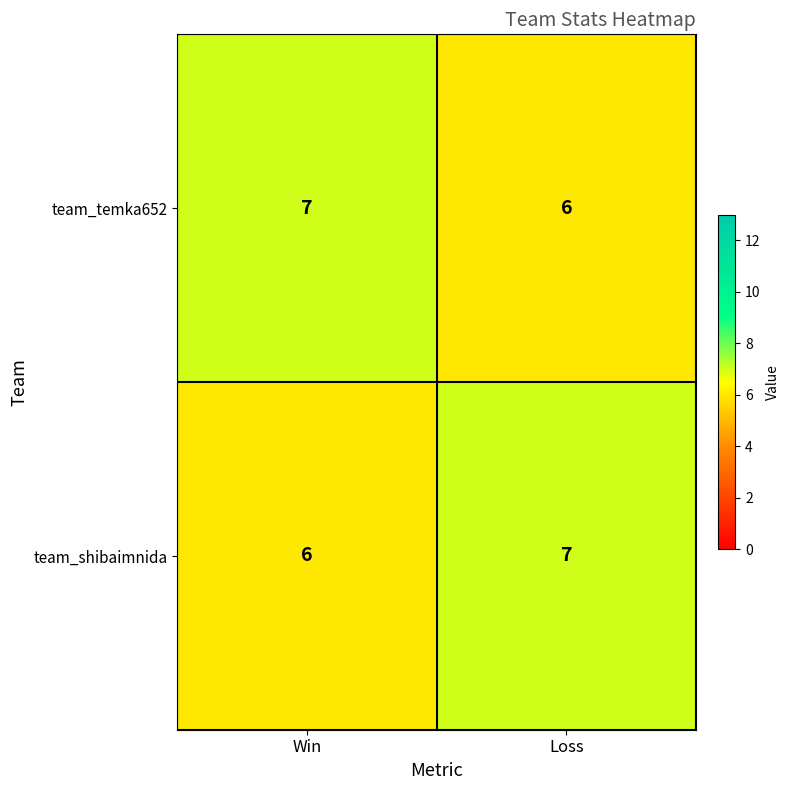

What is the total value across all series at Win?

13